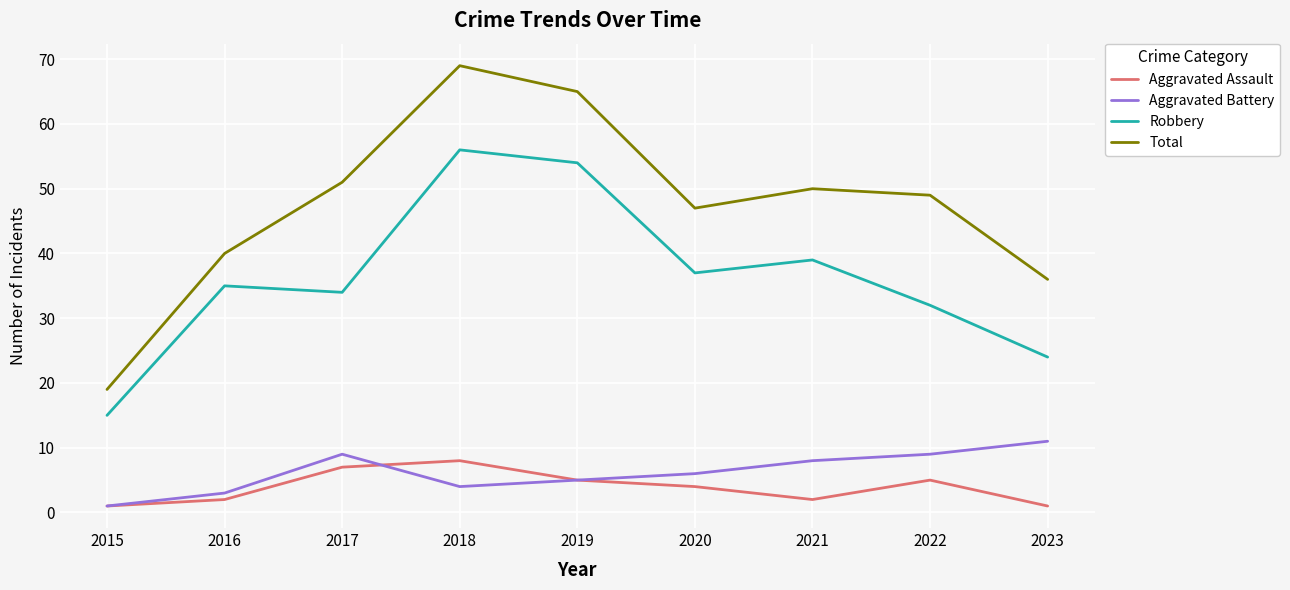

At which category is the sum across all series the highest?

2018